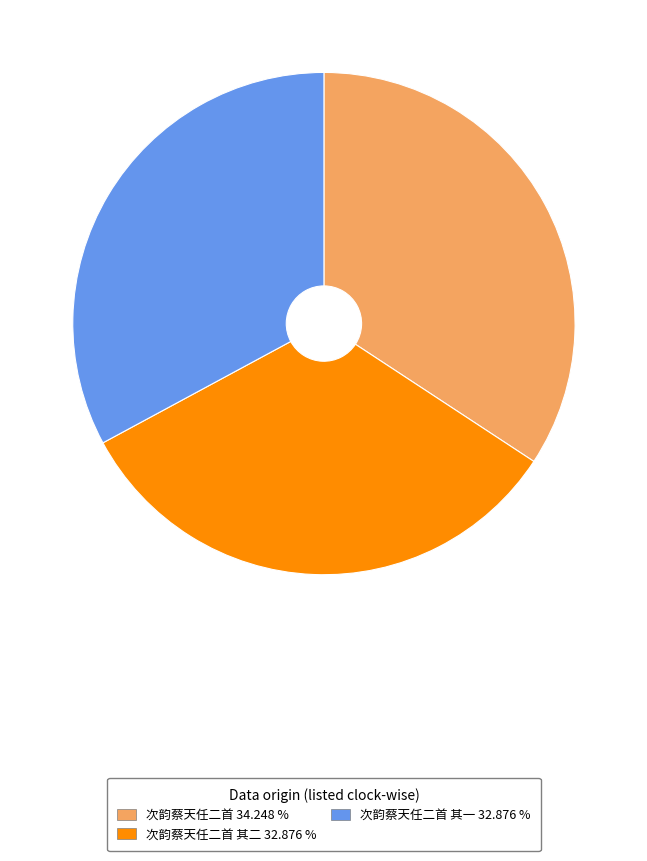

How many slices are in this pie chart?

3